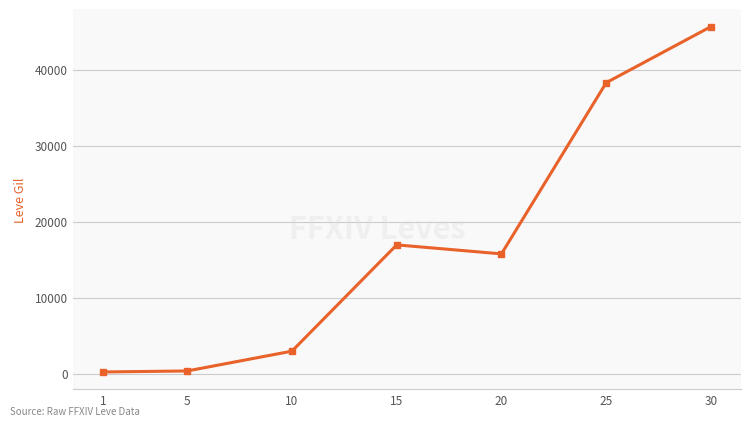

Approximately how many times larger is the value at 30 compared to 10?

15.4